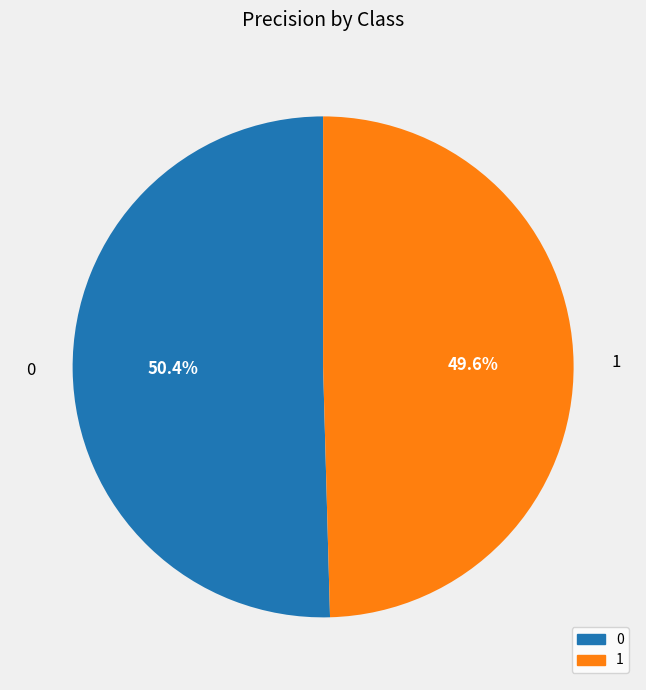

To the nearest percent, what is the difference between the largest and smallest slice percentages?

1%